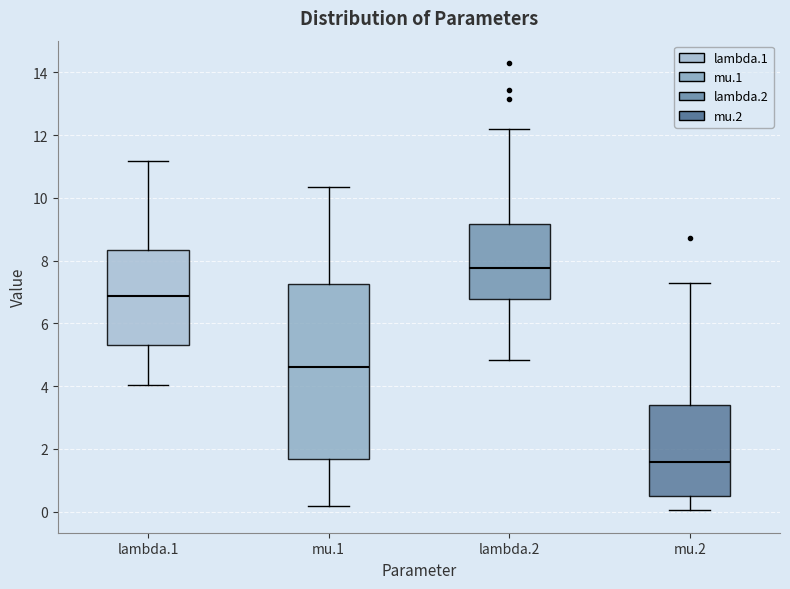

Comparing the boxes themselves (not the whiskers), which one is the tallest?

mu.1